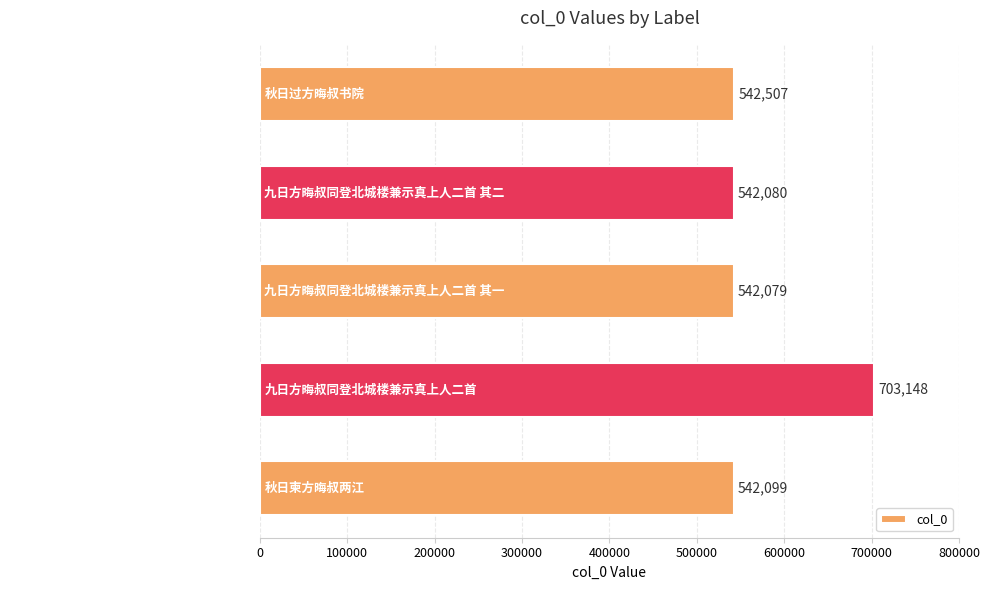

At which label is the value closest to 622613?

秋日过方晦叔书院